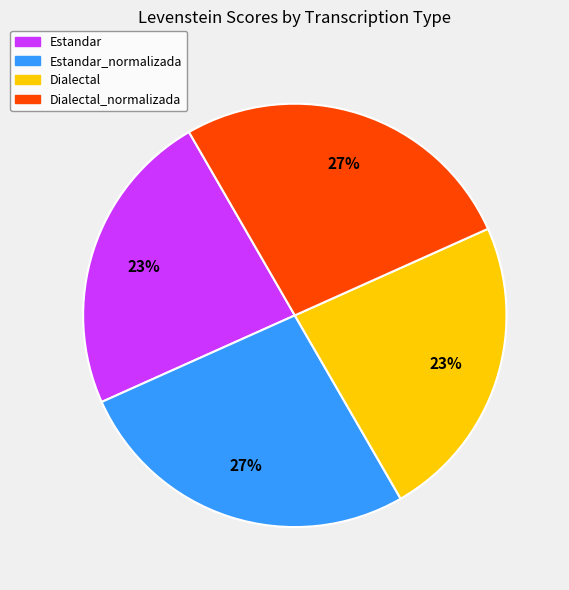

To the nearest percent, what is the average slice percentage?

25%